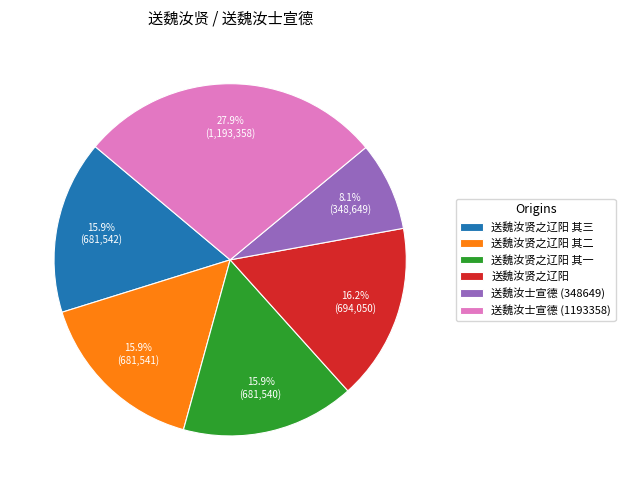

To the nearest percent, what is the difference between the largest and smallest slice percentages?

20%